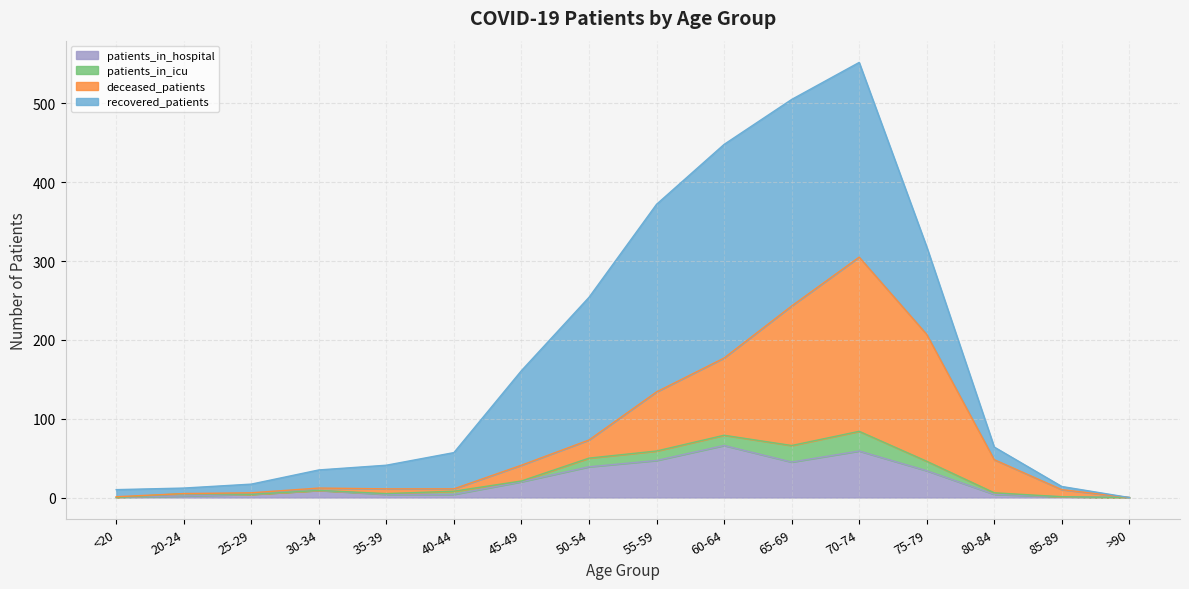

True or false: patients_in_hospital has a value of 83 at 70-74.

False